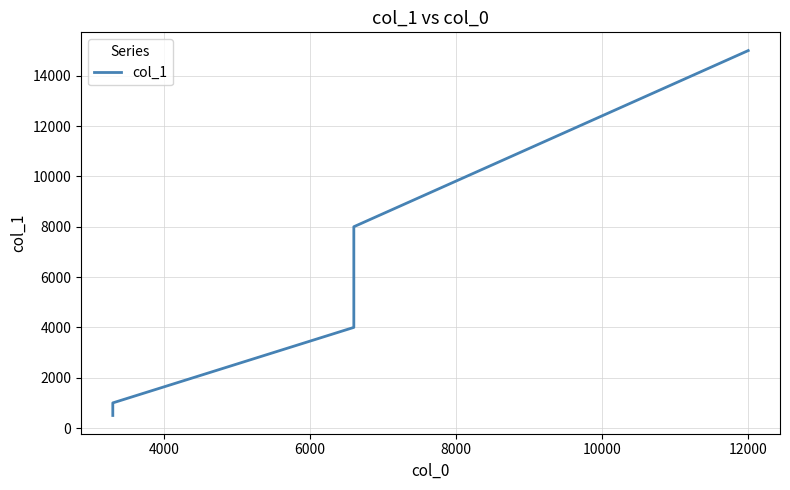

Reading left to right, transcribe all the data shown in this chart.

500	1000	4000	8000	15000